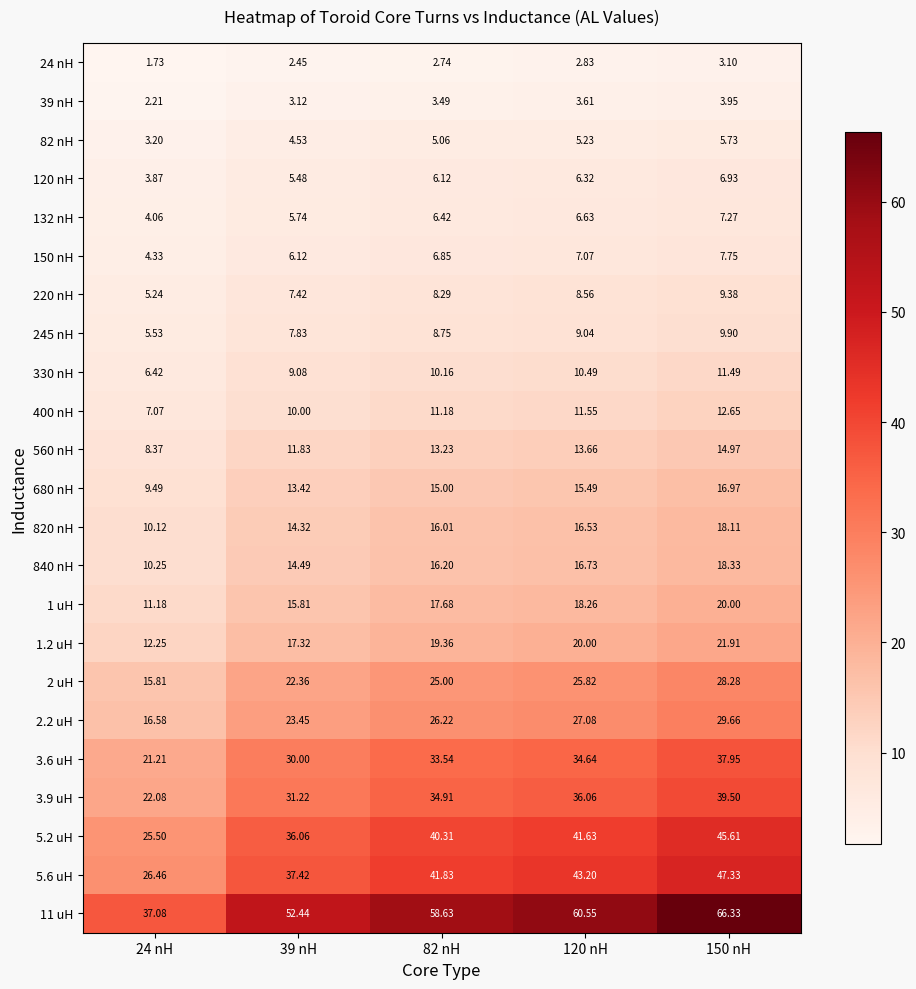

Is the value of 1.2 uH at 150 nH greater than the value of 560 nH at 24 nH?

Yes